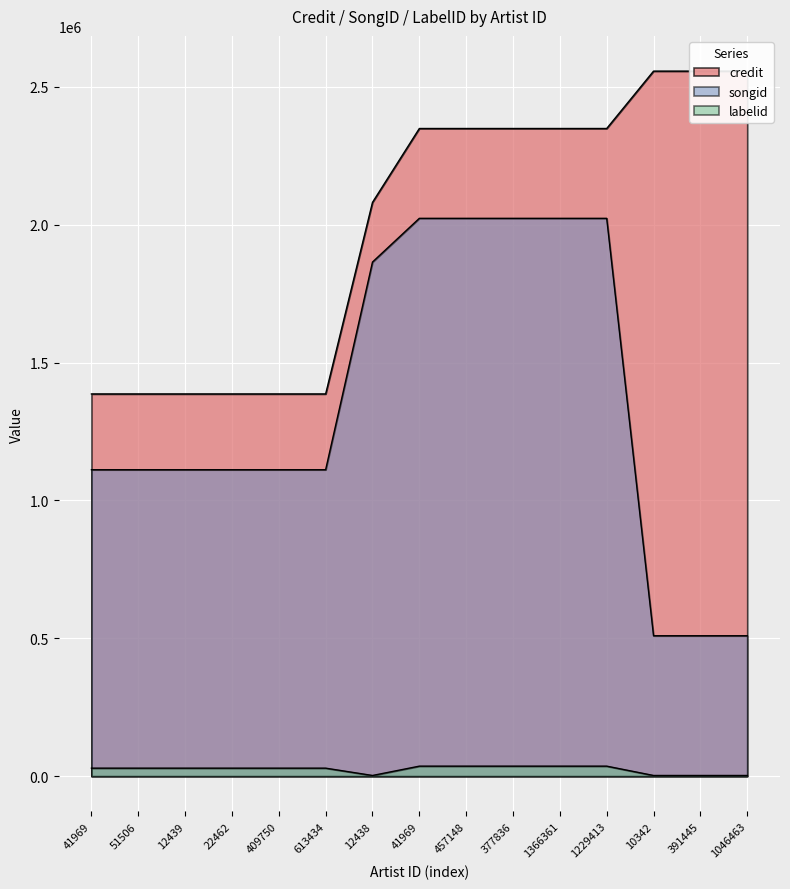

What is the label of the 9th point from the left?

457148